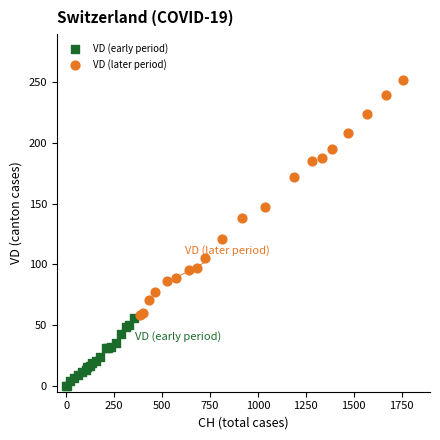

What are all the series names shown in the legend?

VD (early period), VD (later period)